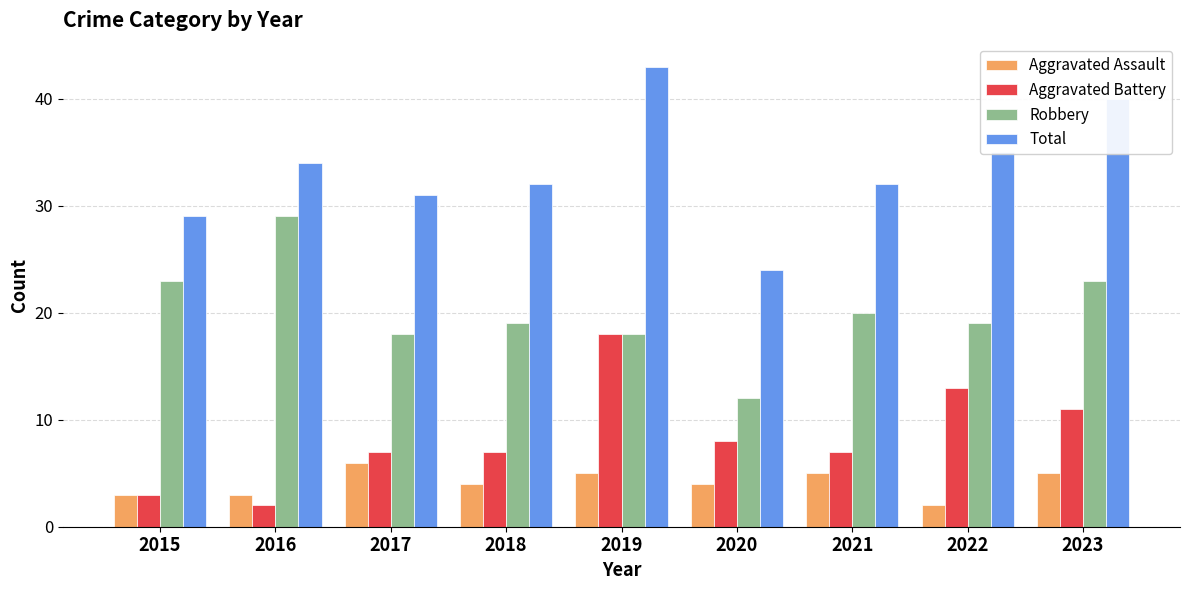

How many distinct data groups are displayed?

4